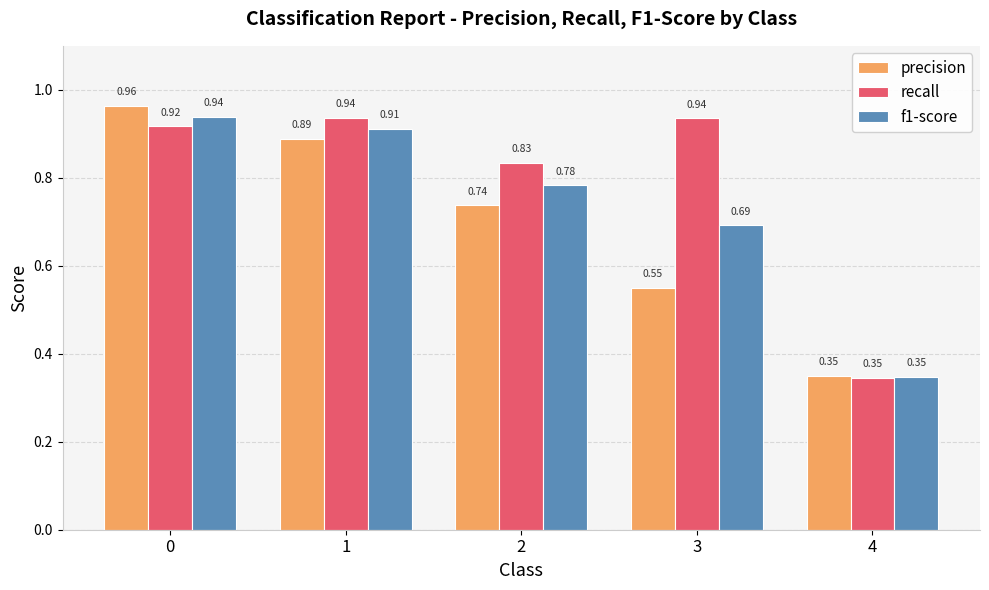

What are all the series names shown in the legend?

precision, recall, f1-score